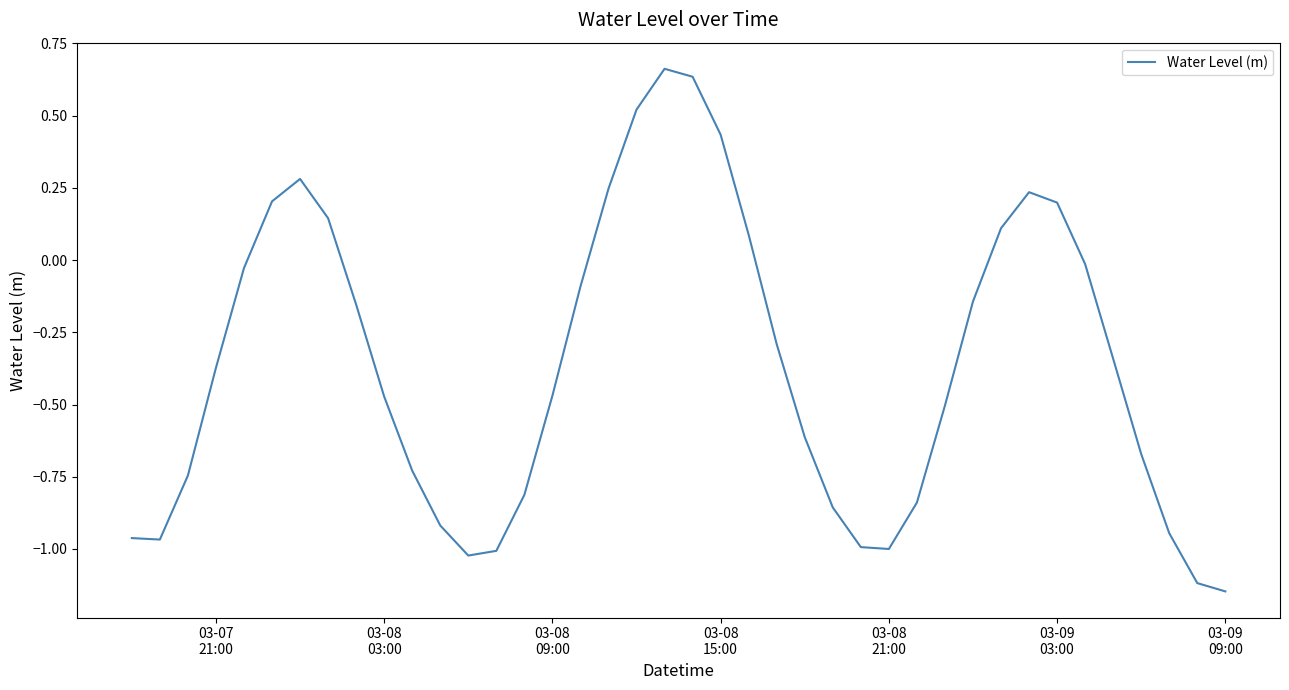

True or false: there are more than 1 points higher than both neighbors.

True